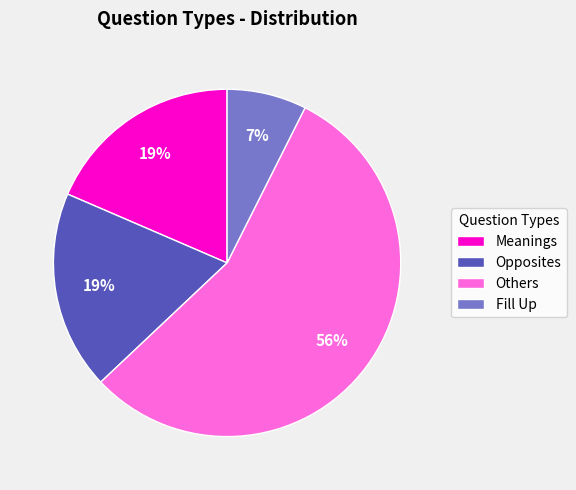

What is the smallest slice in the pie chart?

Fill Up